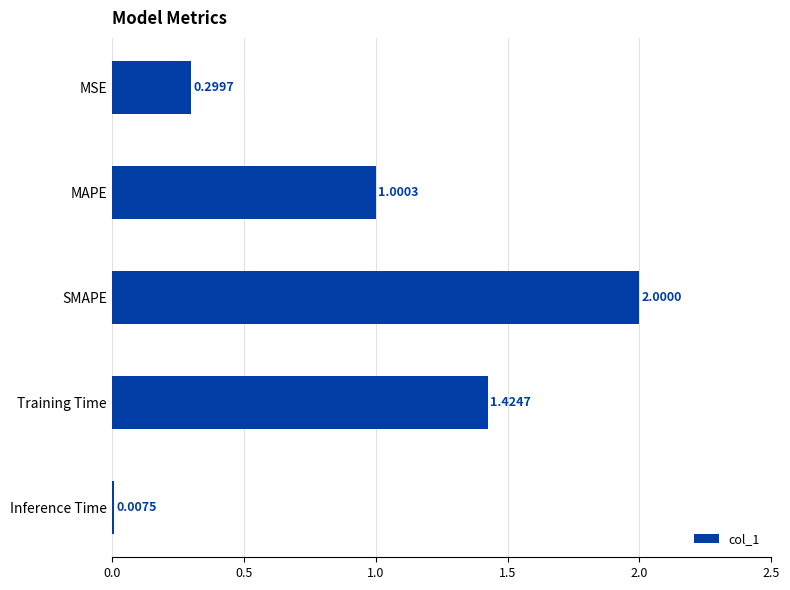

Between Training Time and MSE, which is larger?

Training Time